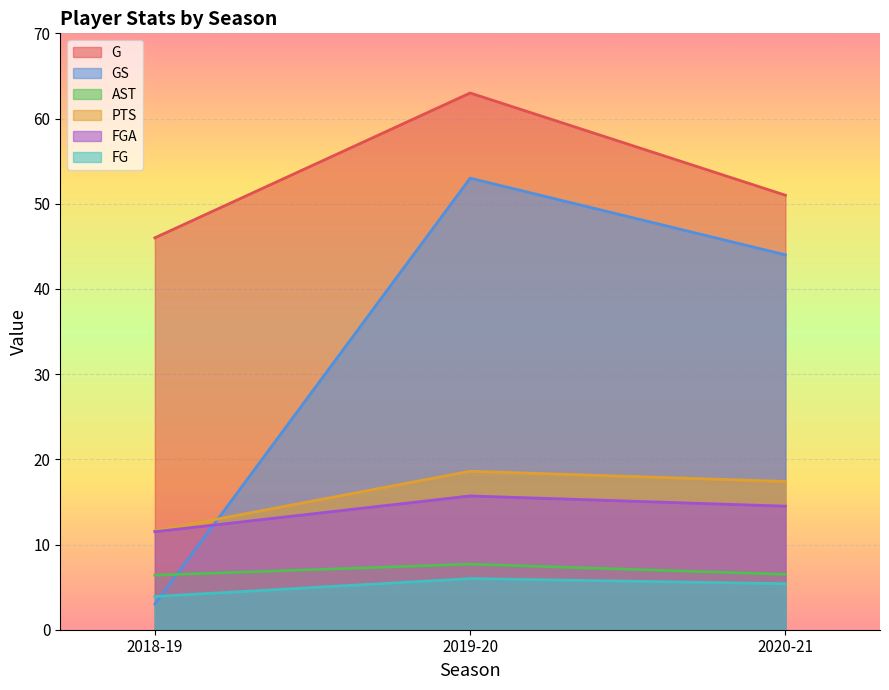

At 2019-20, list the series in order from smallest to largest.

FG, AST, FGA, PTS, GS, G